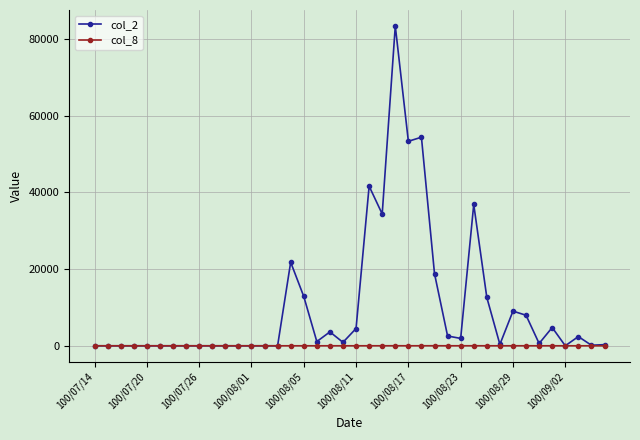

Which series has the widest spread of values?

col_2